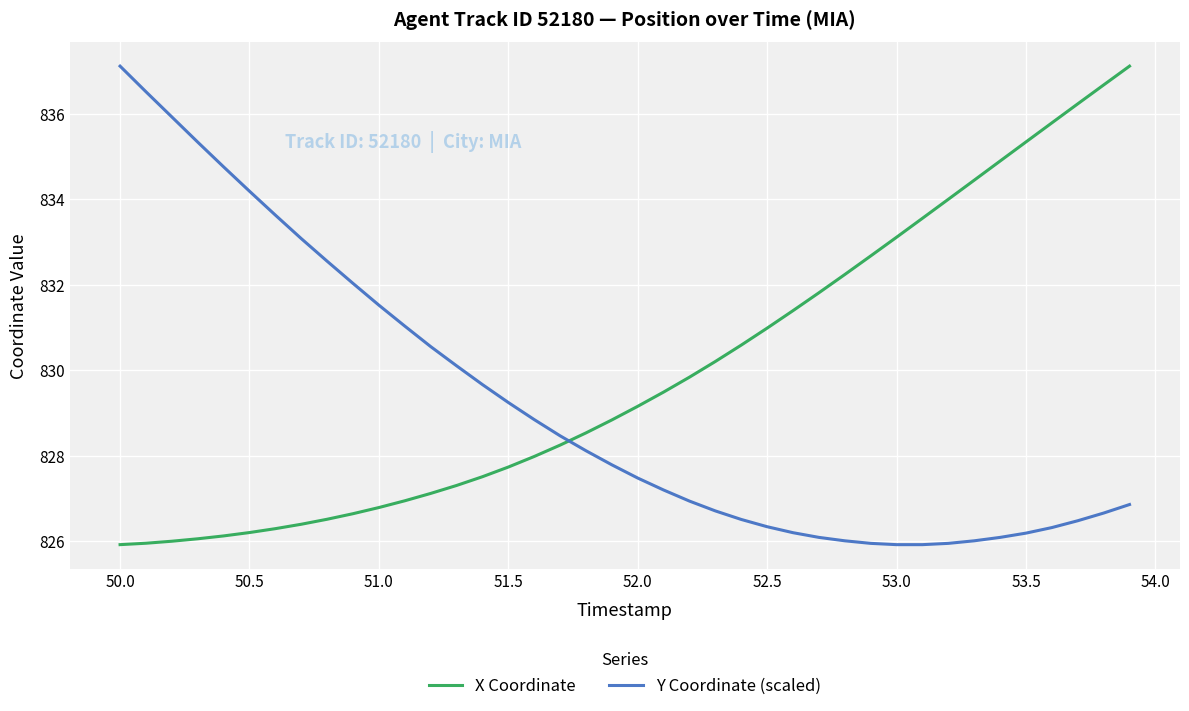

What is the difference between the maximum and minimum values in the X Coordinate series?

11.2